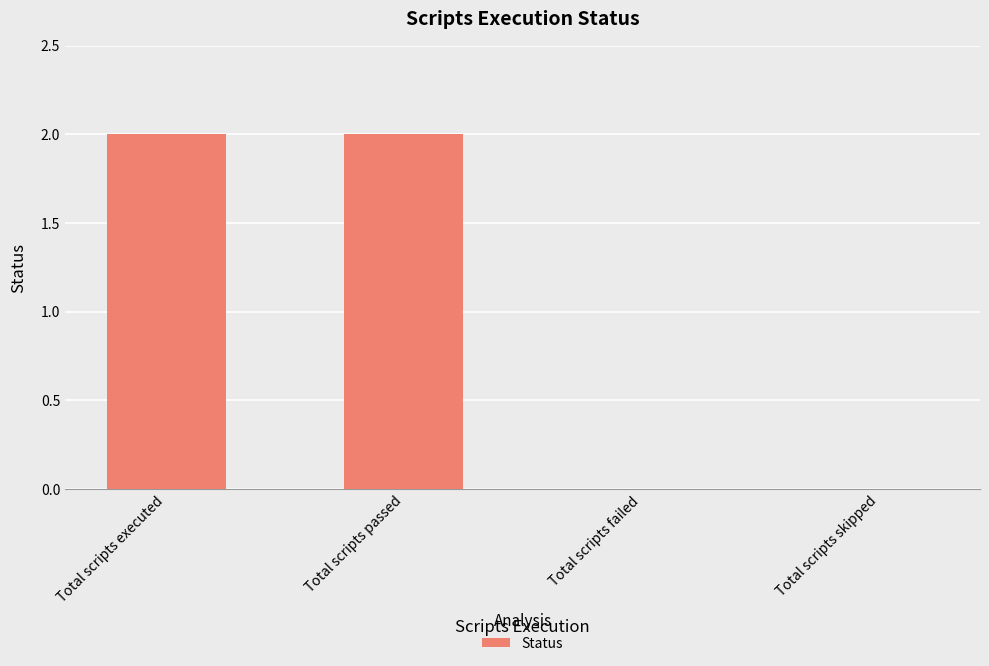

The value at Total scripts failed is 1. True or false?

False